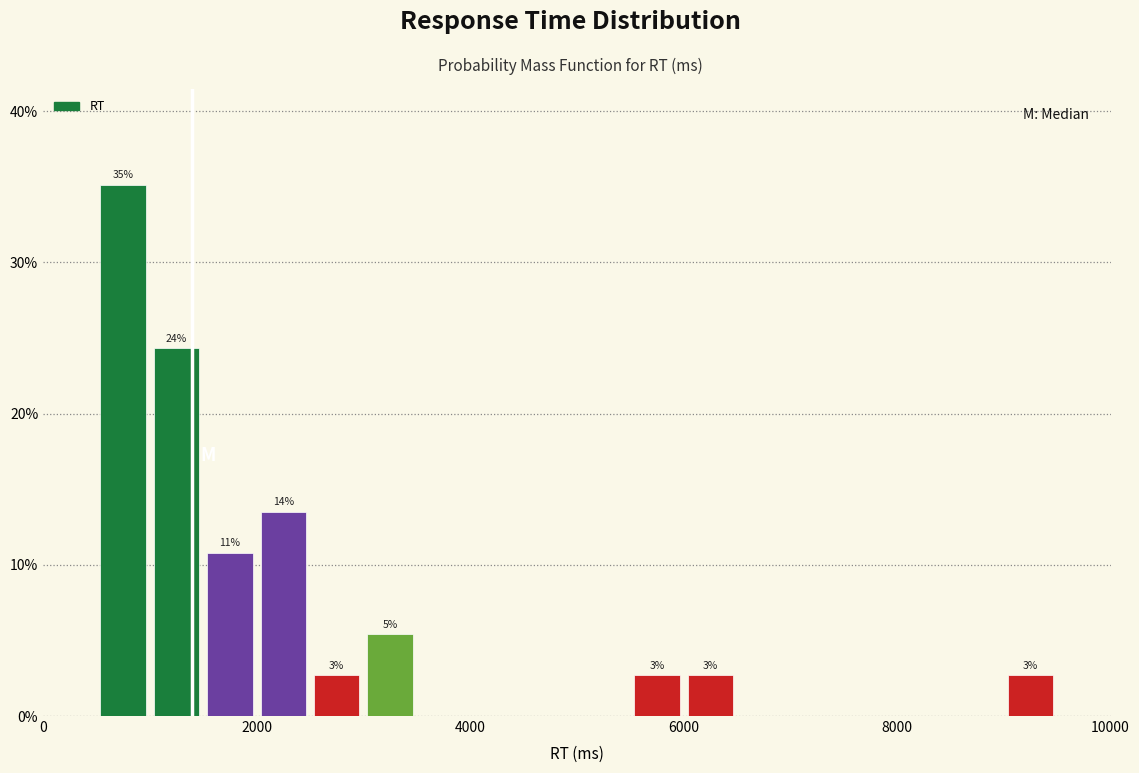

Read against the x-axis, roughly where is the centre of the tallest bar?

800